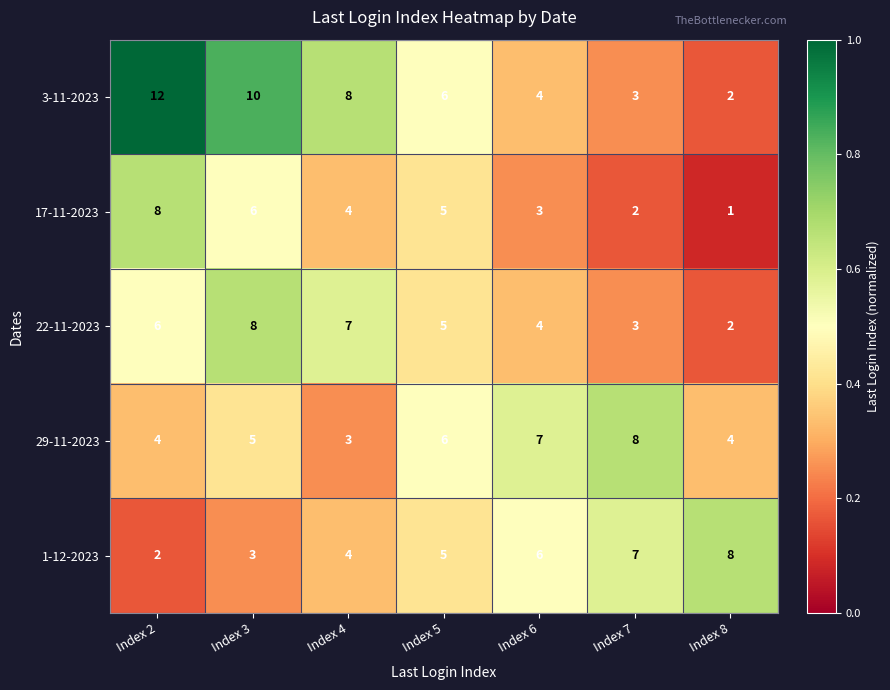

What is the sum of all 29-11-2023 values?

37